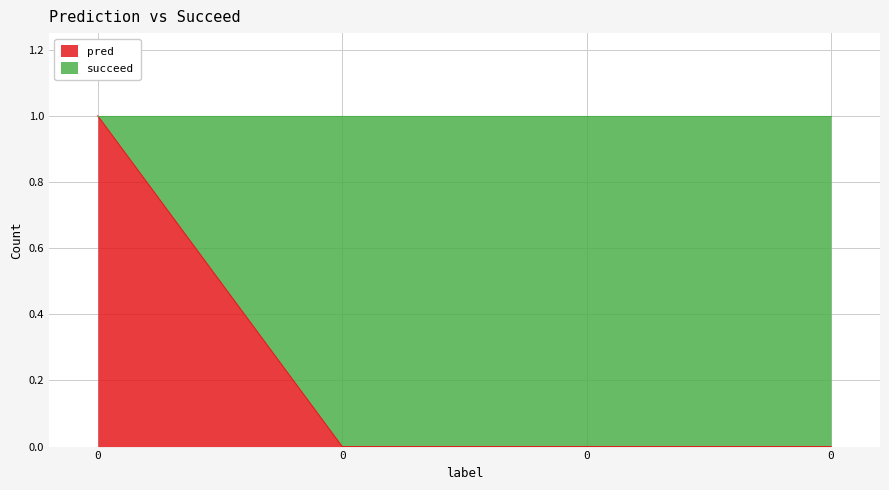

Rank the categories by value from highest to lowest.

0, 0, 0, 0